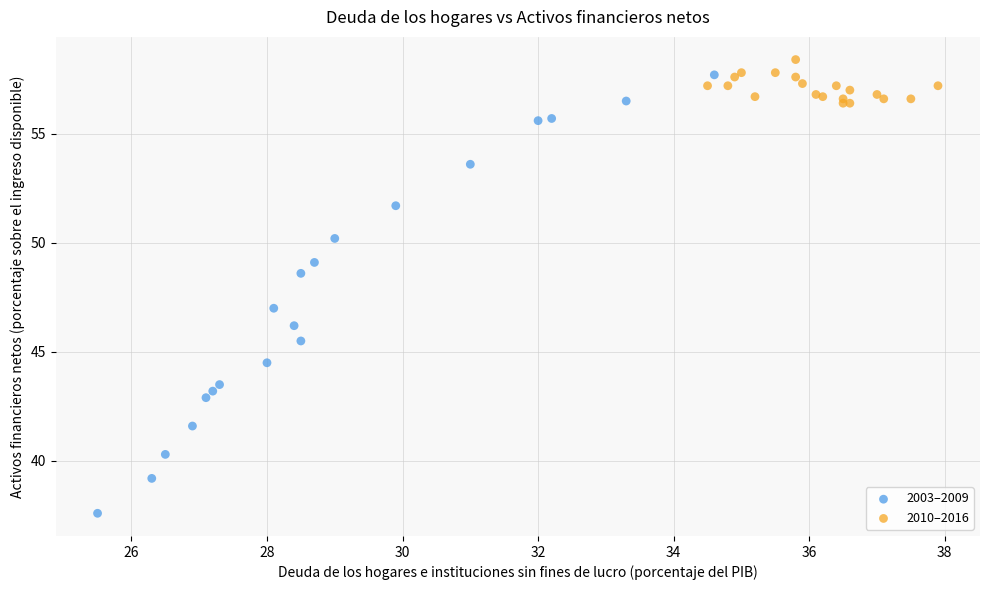

Which series has the largest Y range (max minus min)?

2003–2009